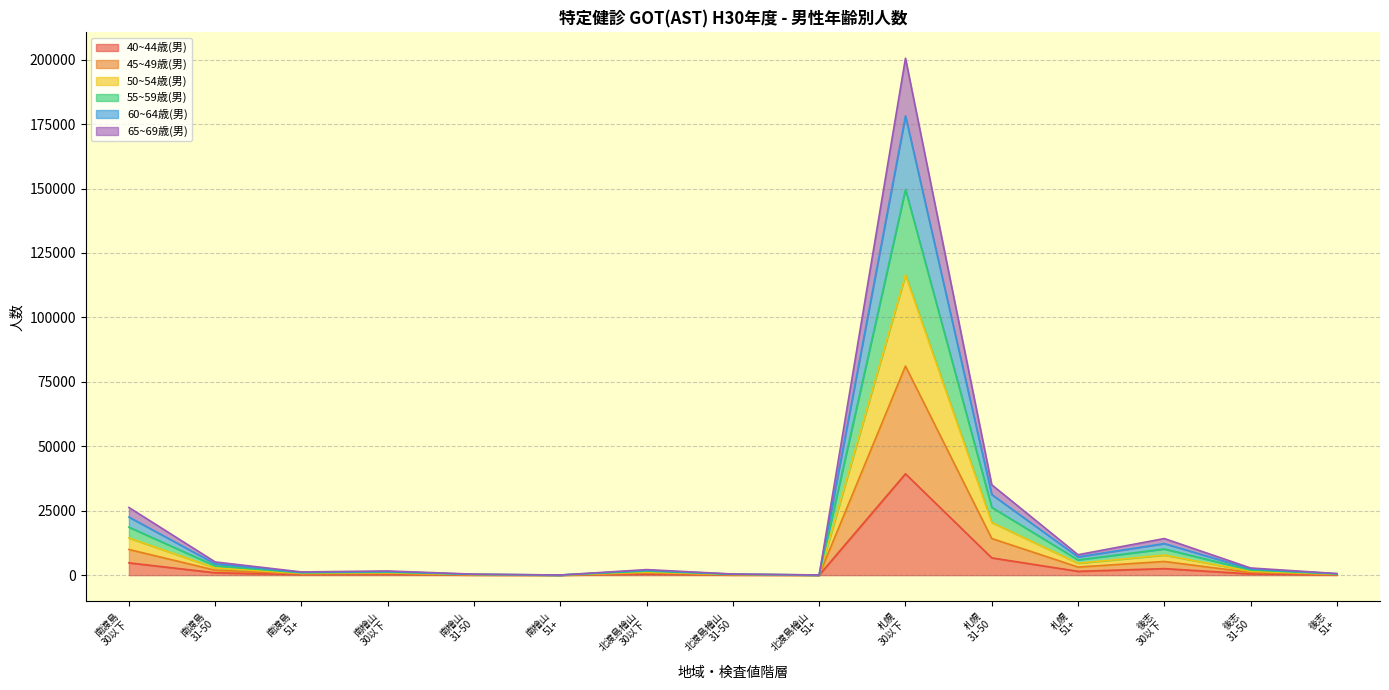

What are all the series names shown in the legend?

40~44歳(男), 45~49歳(男), 50~54歳(男), 55~59歳(男), 60~64歳(男), 65~69歳(男)